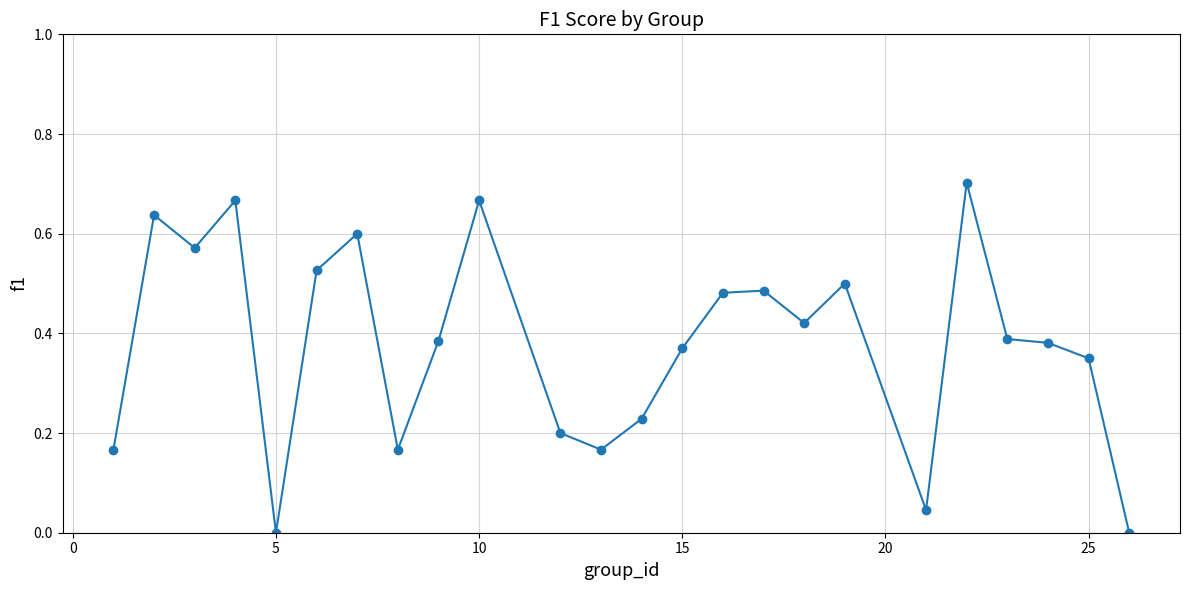

True or false: there are more than 0 points higher than both neighbors.

True